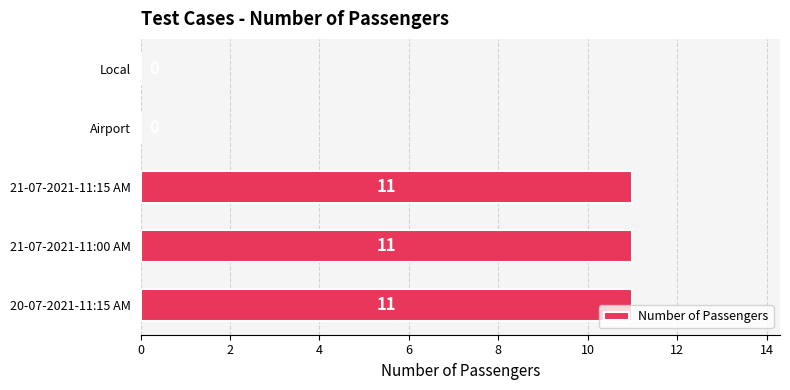

True or false: the data shows 11 at 20-07-2021-11:15 AM.

True